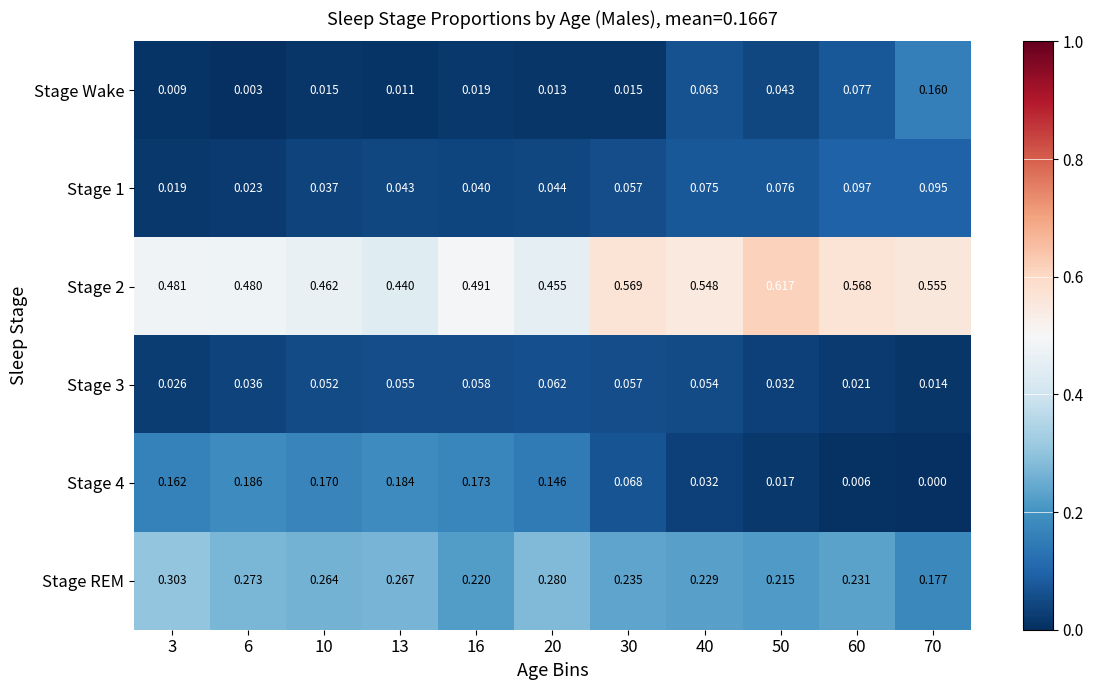

Between 6 and 30, which series saw the biggest shift?

Stage 4